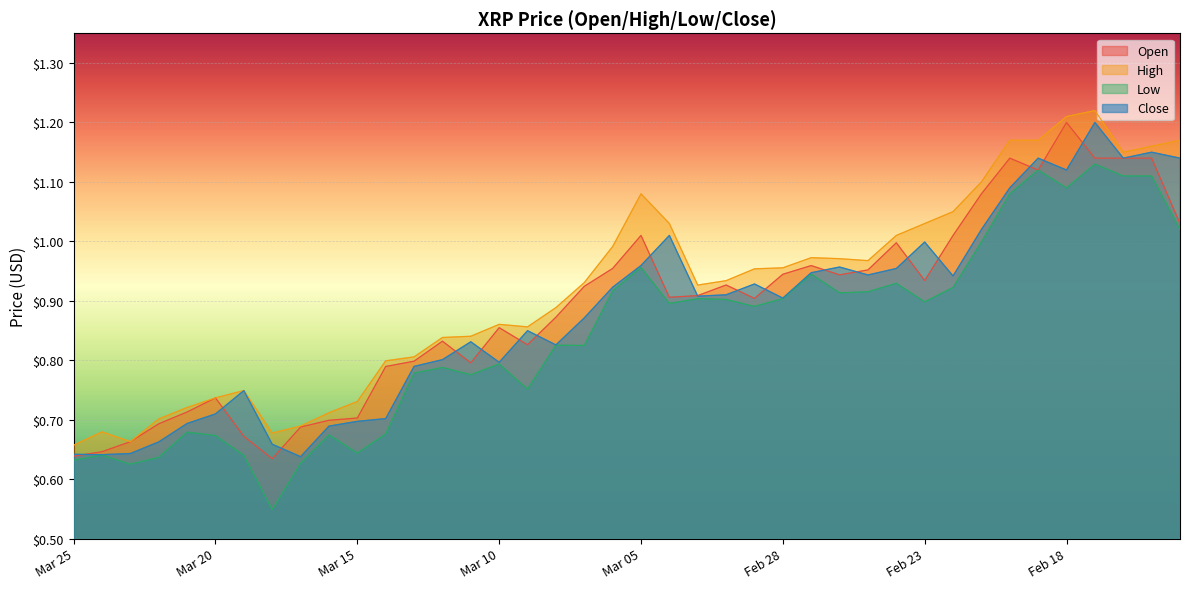

Where is the first local maximum for Close?

Mar 19